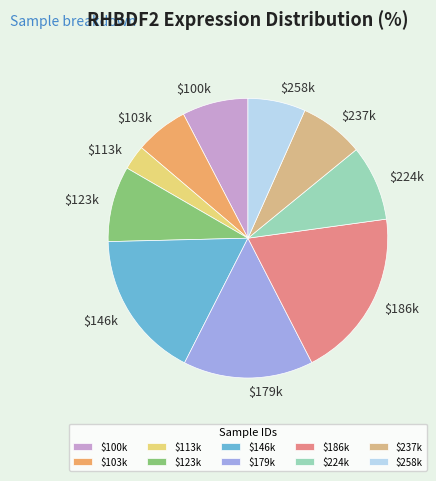

Which category has the biggest portion of the pie?

$186k